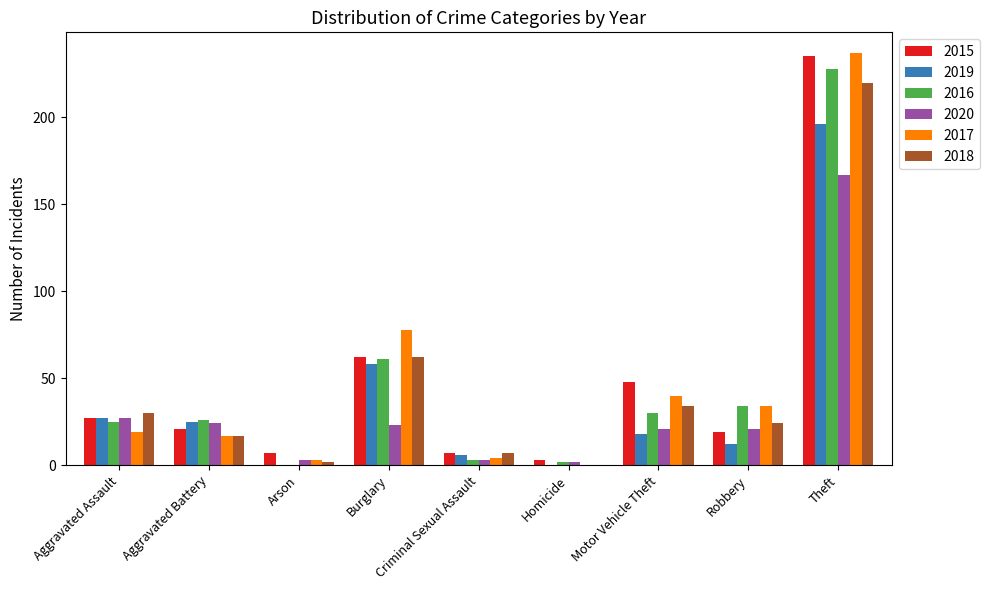

Does the chart contain stacked bars?

No